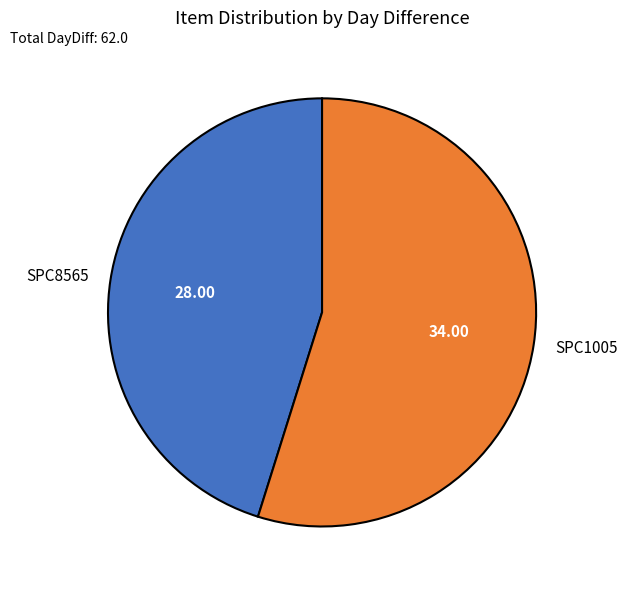

What is the ratio of the value at SPC1005 to the value at SPC8565?

1.2